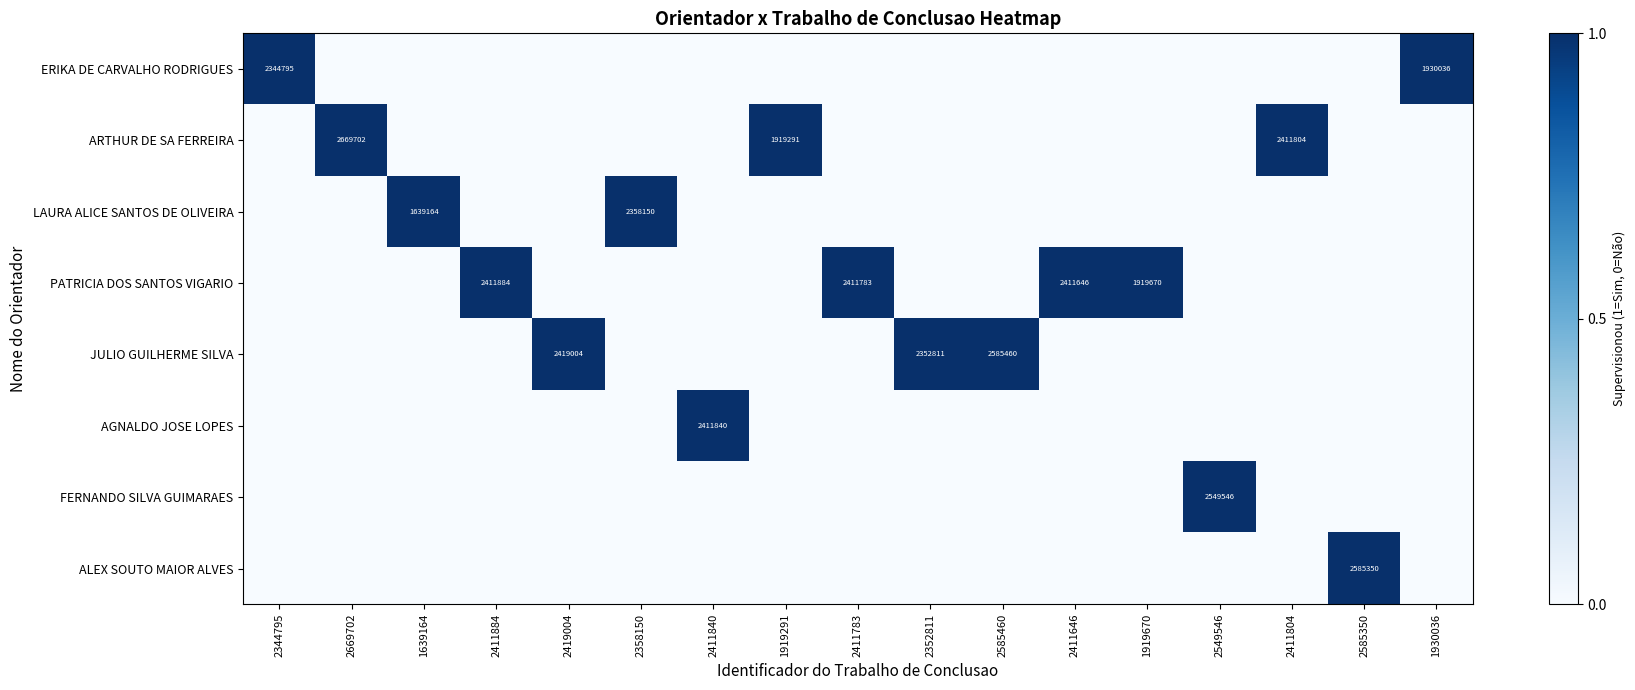

Count the AGNALDO JOSE LOPES values in the range 0 to 1.

17